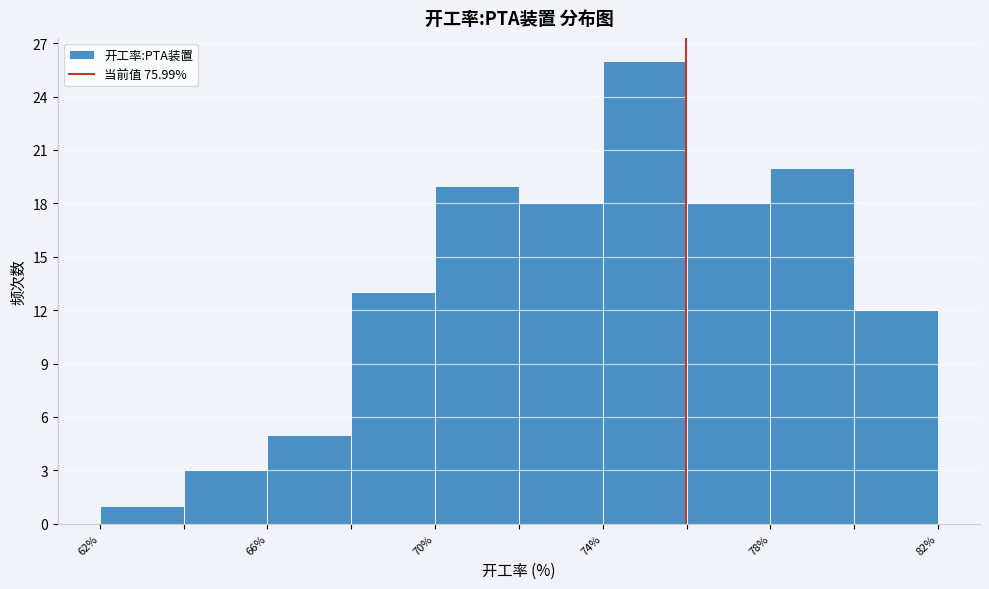

Reading left to right, transcribe this chart: for each bar, give the range it covers on the x-axis and its height. The values are not printed on the chart, so give them approximately, as read against the axis.

62 to 64: 1
64 to 66: 3
66 to 68: 5
68 to 70: 13
70 to 72: 19
72 to 74: 18
74 to 76: 26
76 to 78: 18
78 to 80: 20
80 to 82: 12